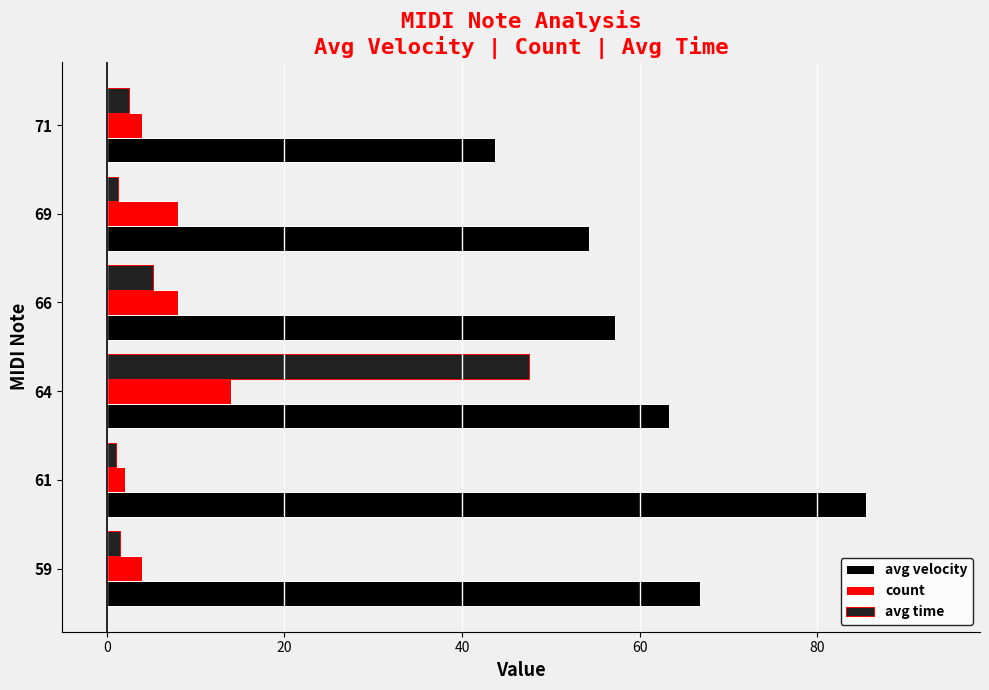

What is the difference between the maximum and minimum values in the count series?

12.0